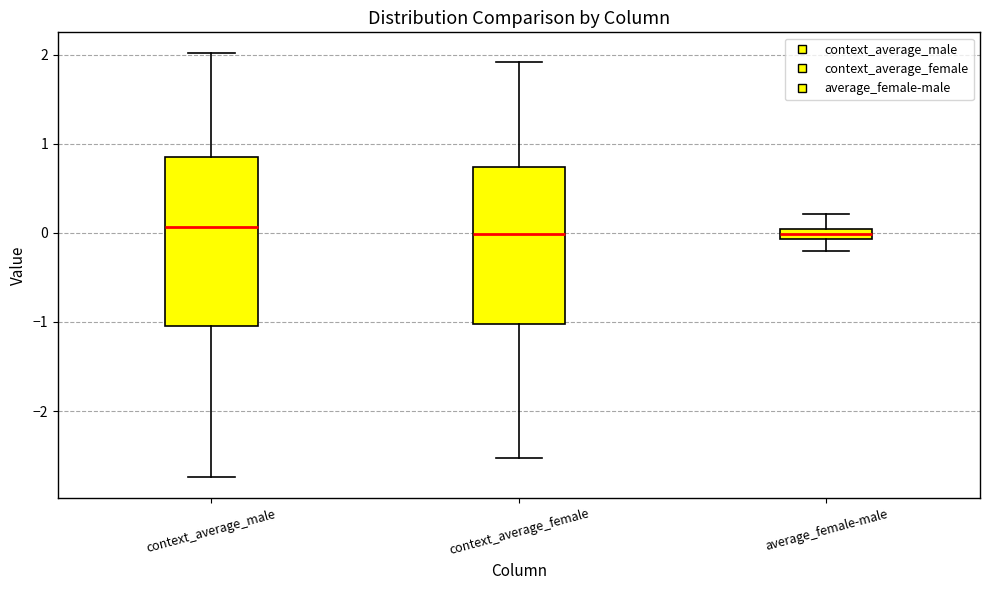

Where does the upper whisker of the box for context_average_male end on the y-axis? The values are not printed on the chart, so give them approximately, as read against the axis.

2.0